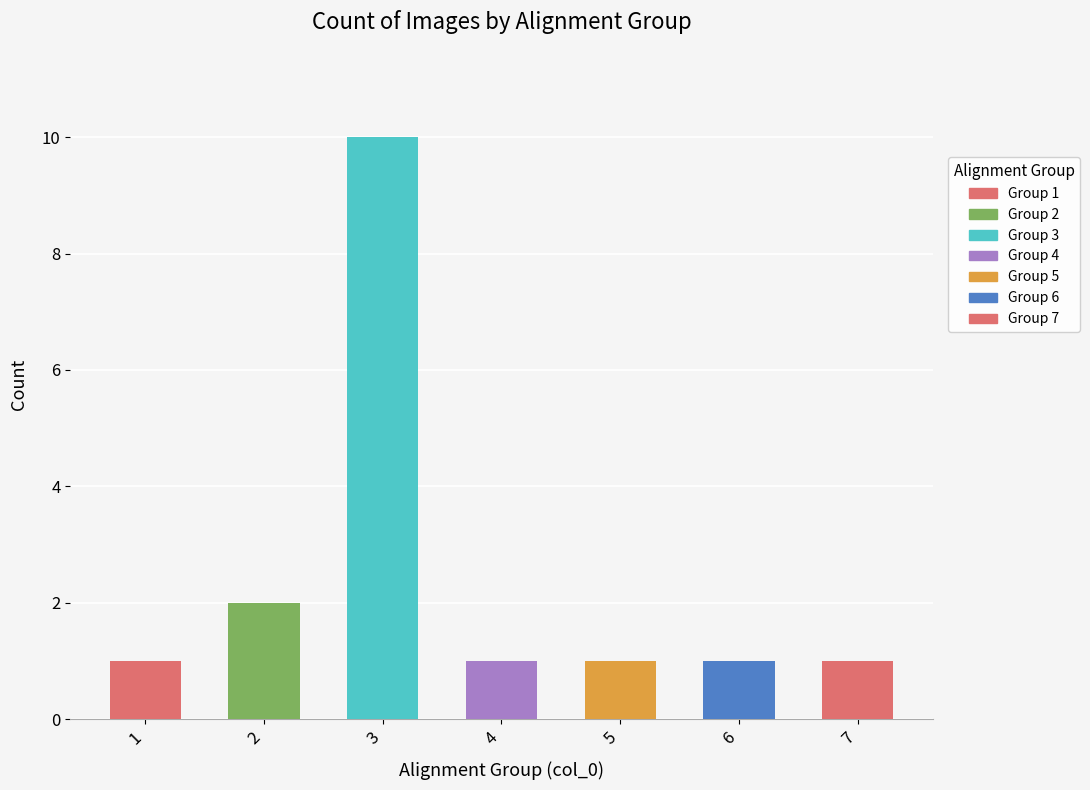

What is the value of the 4th bar from the left?

1